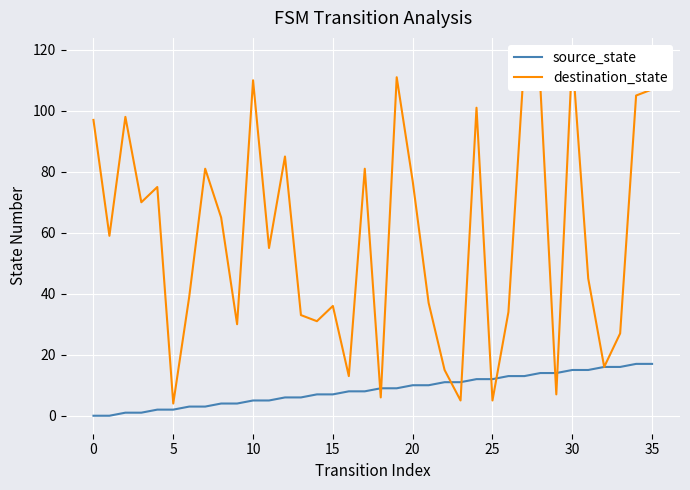

How many data points in destination_state are above 59?

17